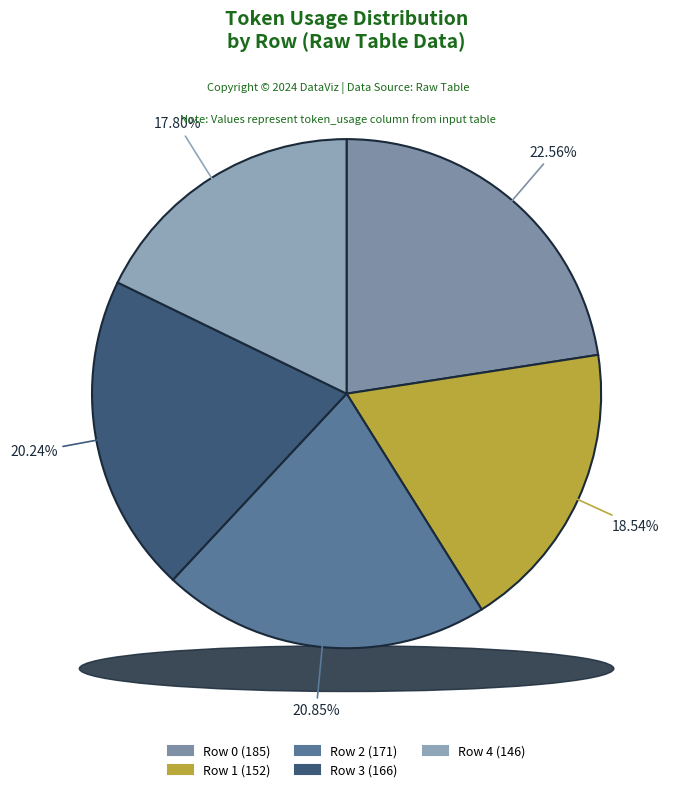

To the nearest percent, what is the combined percentage of 2 and 3?

41%